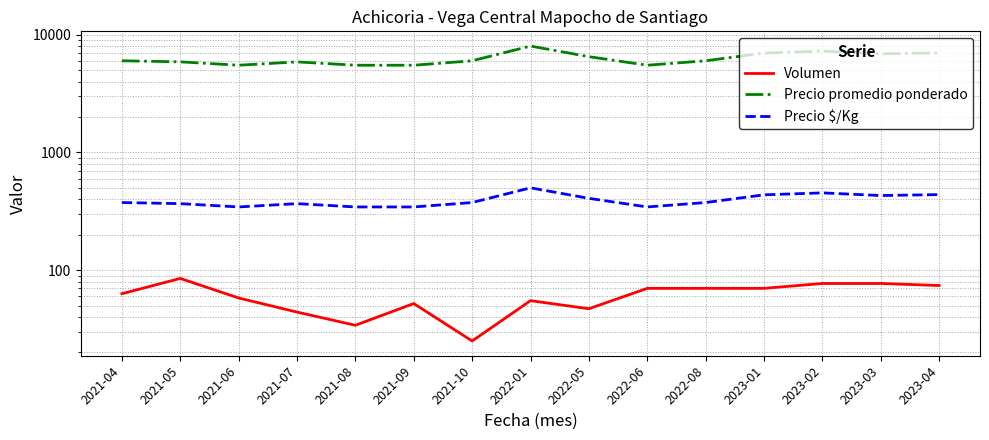

What value does the Precio promedio ponderado series have at 2022-05, to the nearest 10?

6500